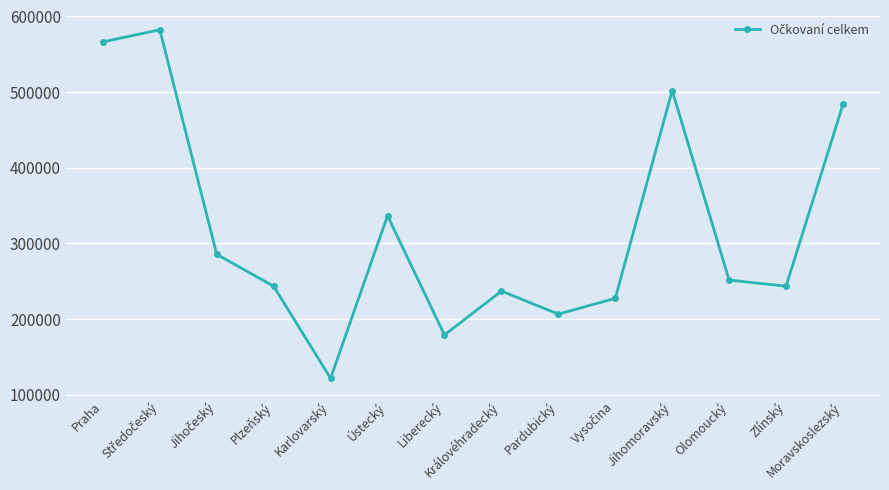

What is the difference between the values at Karlovarský and Moravskoslezský?

362245